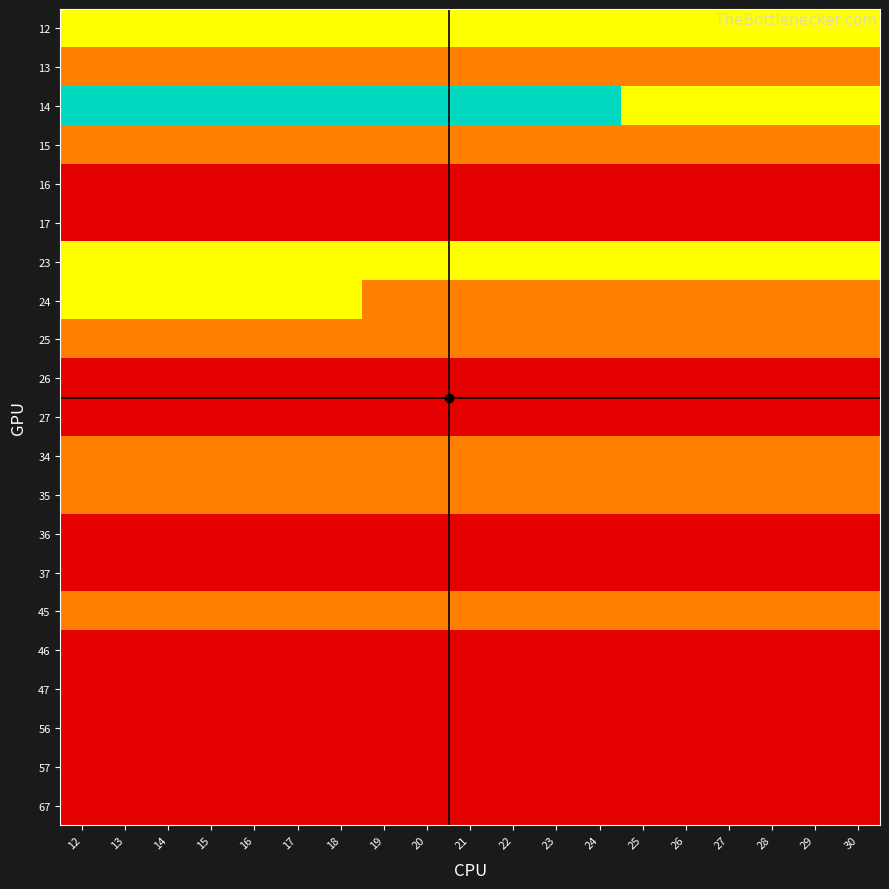

What is the difference between the highest and lowest values at 20?

3